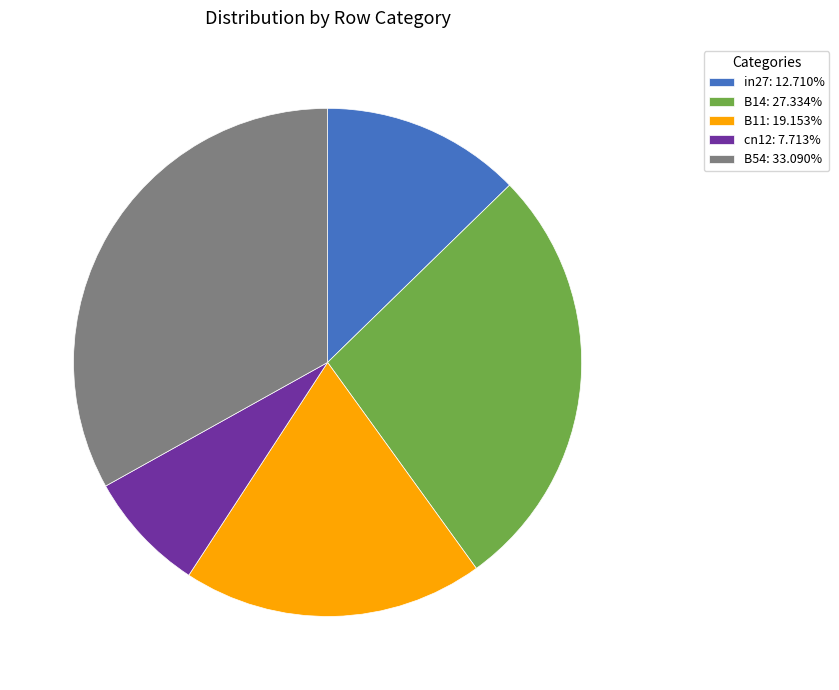

What is the largest slice in the pie chart?

B54